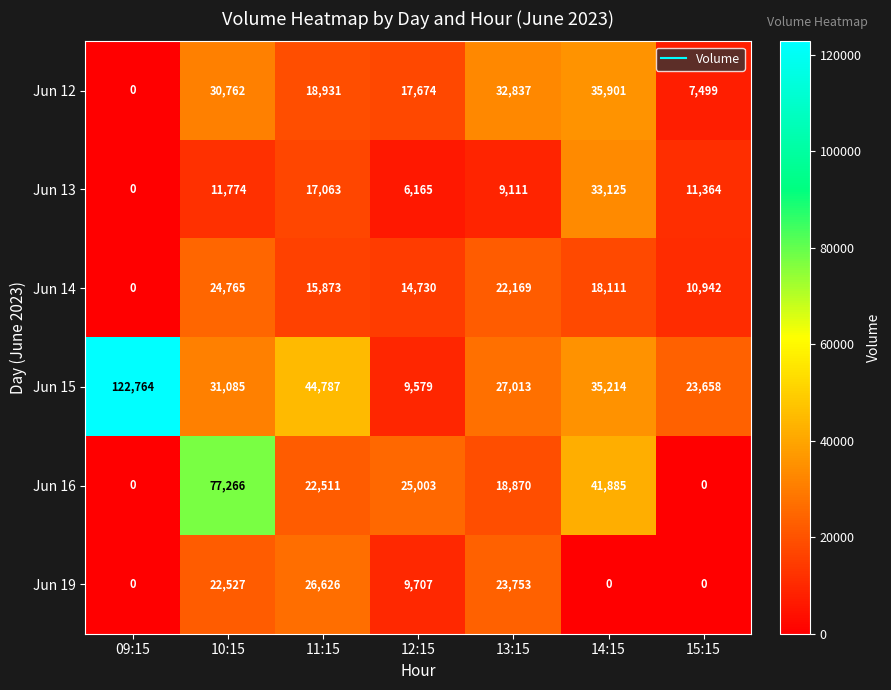

What is the sum of the Jun 15 values at 12:15 and 09:15?

132343